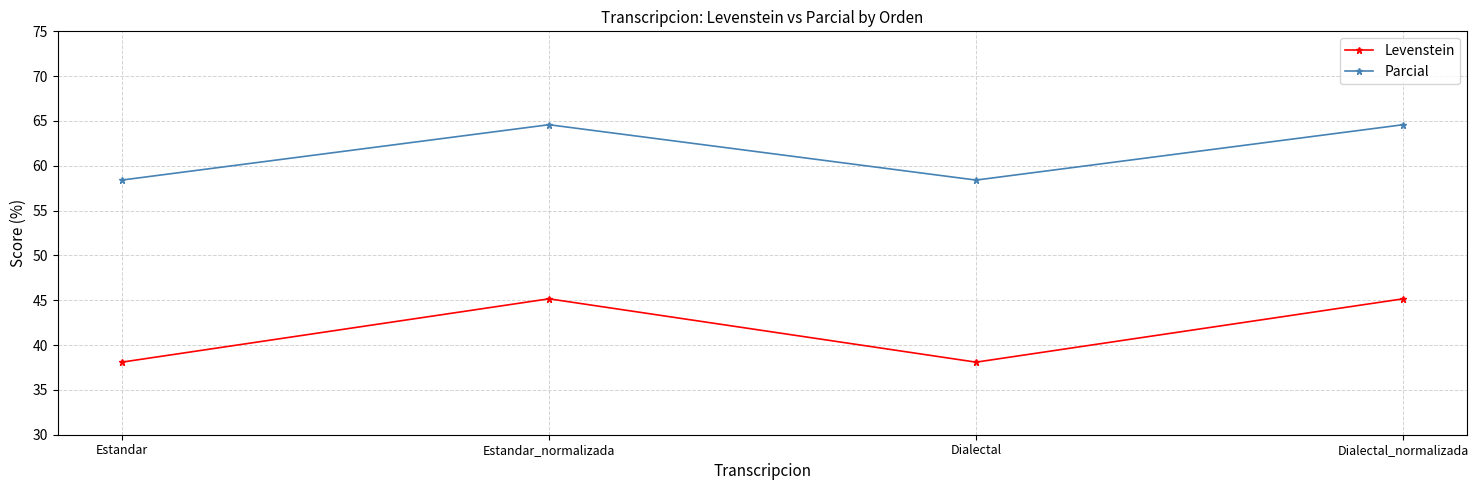

What is the minimum value for Levenstein?

38.1